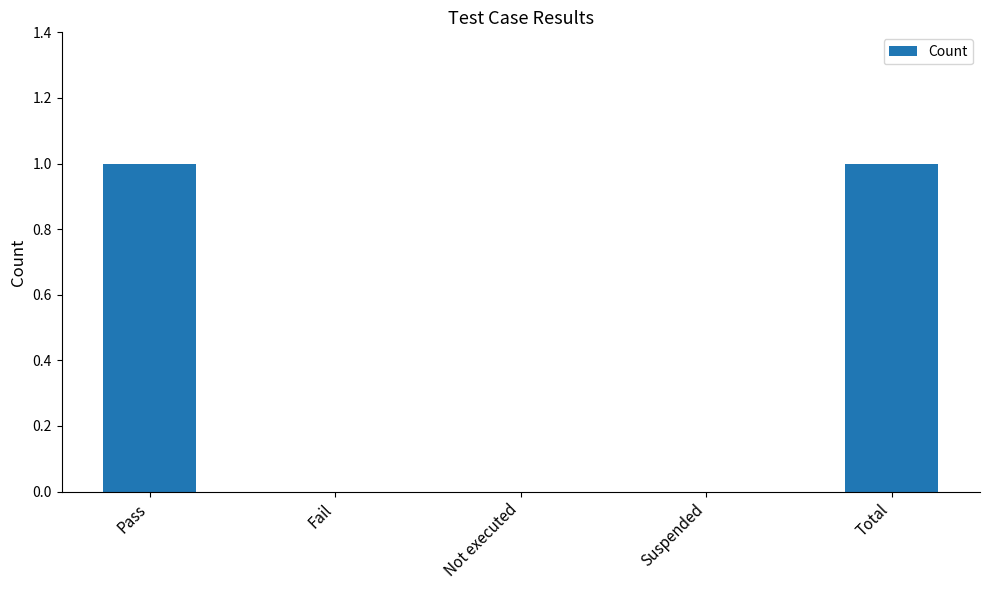

Count the number of data series in this chart.

1